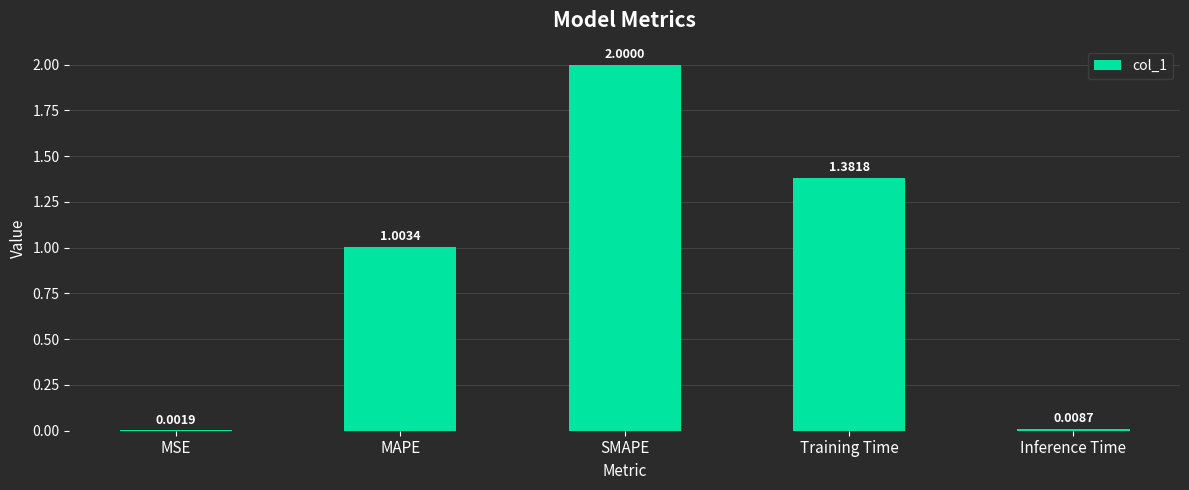

Where is the data nearest to the value 1?

MAPE